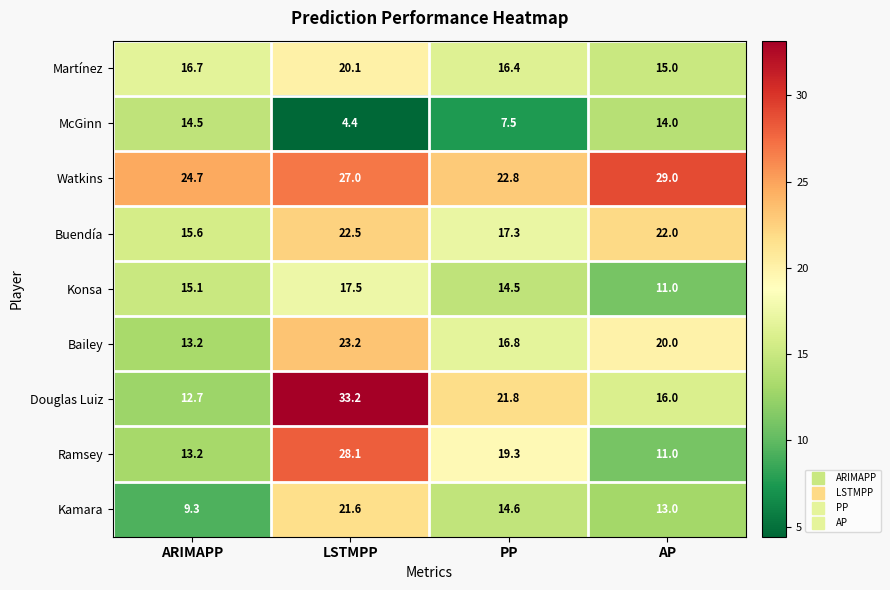

The value of McGinn at AP is 14.0. True or false?

True